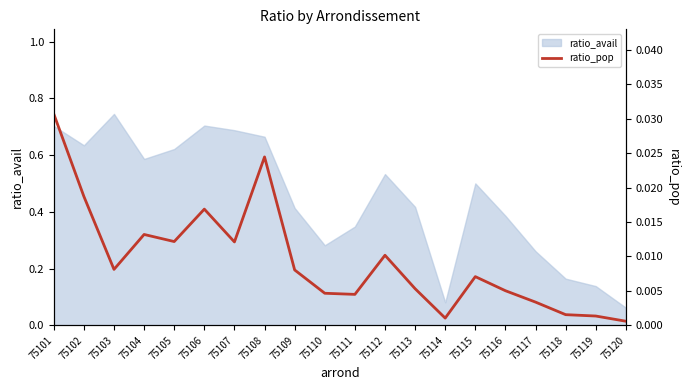

True or false: the data has more than 2 interior local peaks.

True